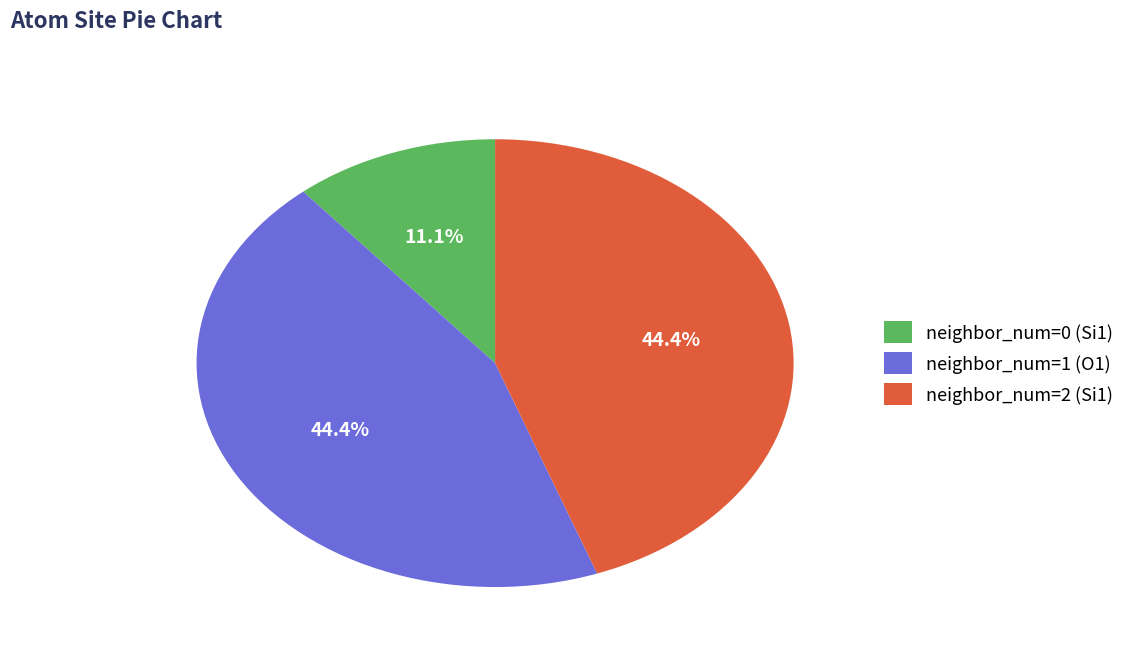

To the nearest percent, what is the average slice percentage?

33%